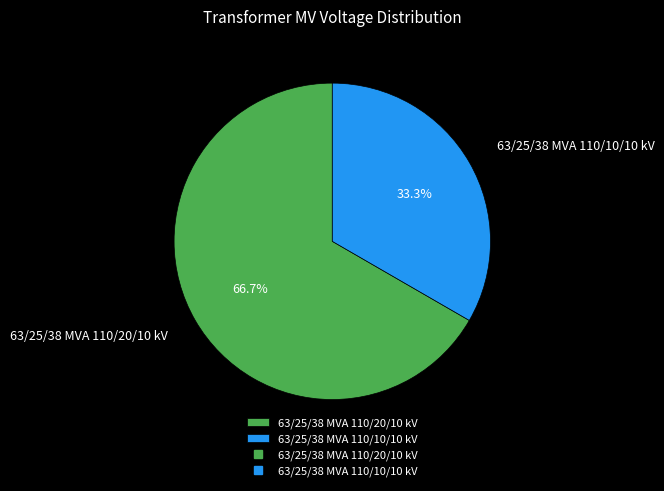

Which slice is the smallest?

63/25/38 MVA 110/10/10 kV